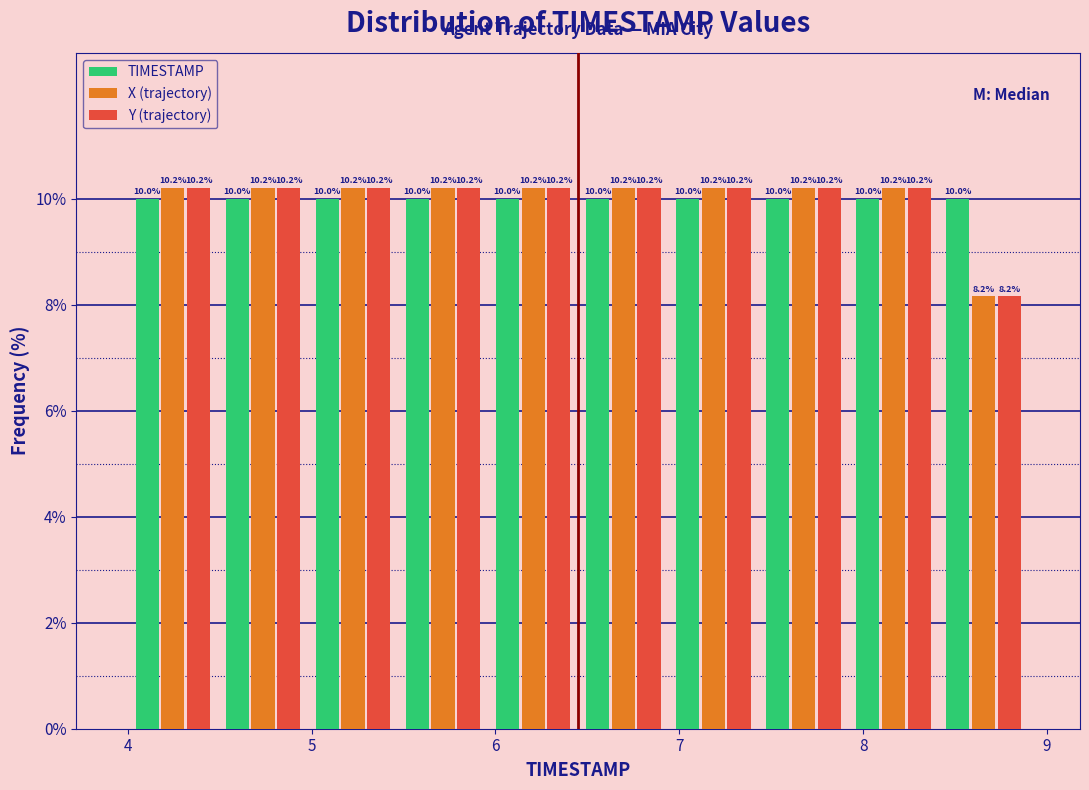

Reading left to right, transcribe this chart: for each range on the x-axis, give the height of each series' bar. The bar edges are not printed on the chart, so give them approximately, as read against the axis.

4.00 to 4.49: TIMESTAMP=10.0	X (trajectory)=10.2	Y (trajectory)=10.2
4.49 to 4.98: TIMESTAMP=10.0	X (trajectory)=10.2	Y (trajectory)=10.2
4.98 to 5.47: TIMESTAMP=10.0	X (trajectory)=10.2	Y (trajectory)=10.2
5.47 to 5.96: TIMESTAMP=10.0	X (trajectory)=10.2	Y (trajectory)=10.2
5.96 to 6.45: TIMESTAMP=10.0	X (trajectory)=10.2	Y (trajectory)=10.2
6.45 to 6.94: TIMESTAMP=10.0	X (trajectory)=10.2	Y (trajectory)=10.2
6.94 to 7.43: TIMESTAMP=10.0	X (trajectory)=10.2	Y (trajectory)=10.2
7.43 to 7.92: TIMESTAMP=10.0	X (trajectory)=10.2	Y (trajectory)=10.2
7.92 to 8.41: TIMESTAMP=10.0	X (trajectory)=10.2	Y (trajectory)=10.2
8.41 to 8.90: TIMESTAMP=10.0	X (trajectory)=8.2	Y (trajectory)=8.2